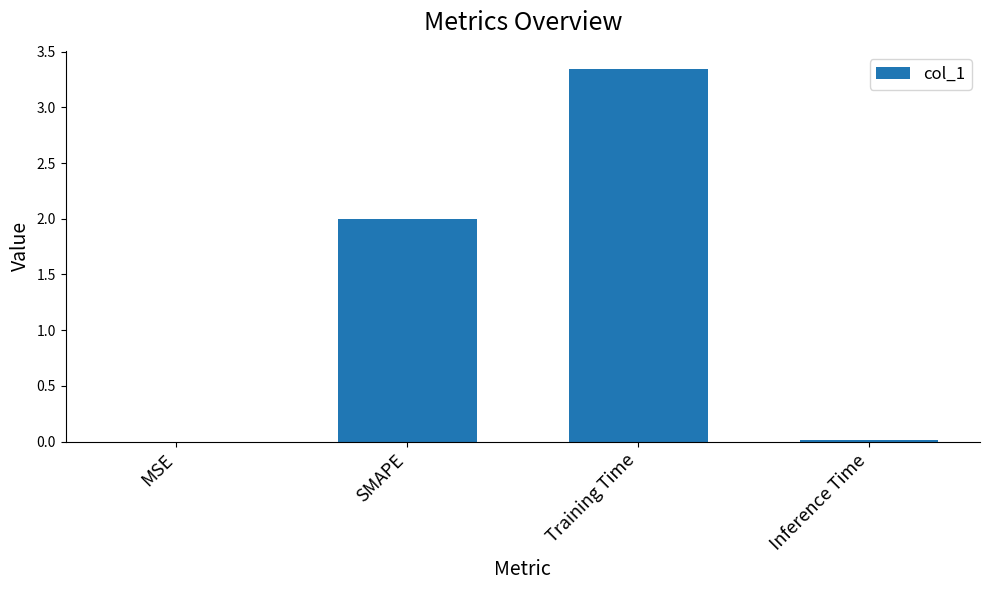

True or false: the data shows 0.0 at MSE.

True